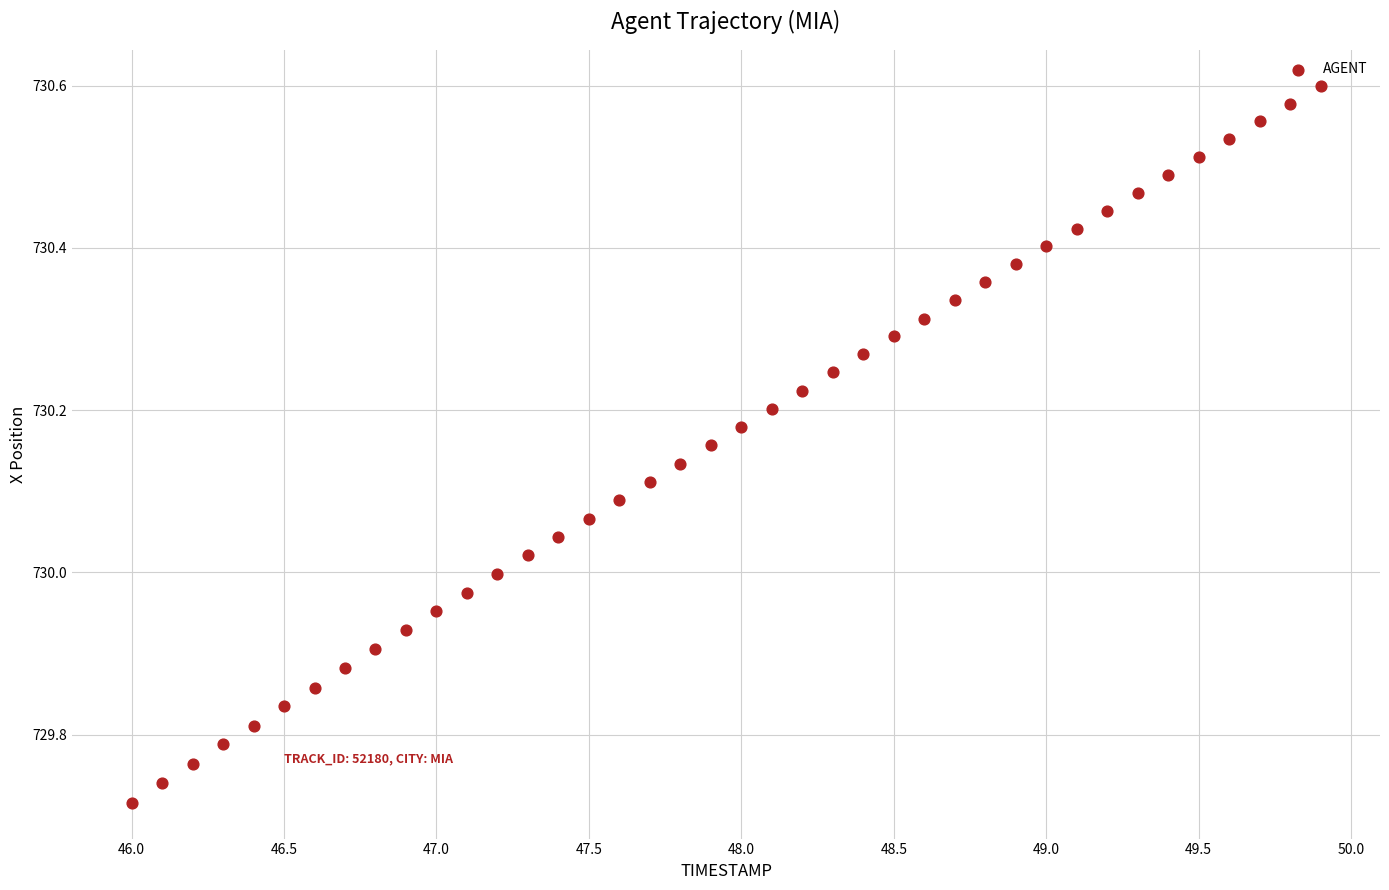

What is the range of Y values (max minus min)?

0.9